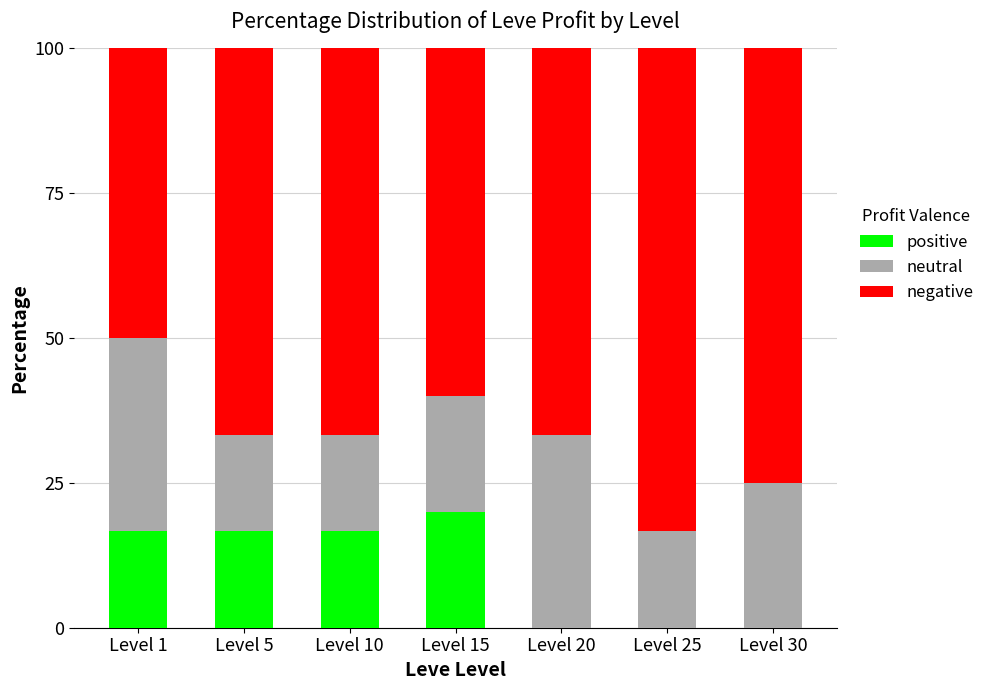

What is the maximum value for positive?

20.0